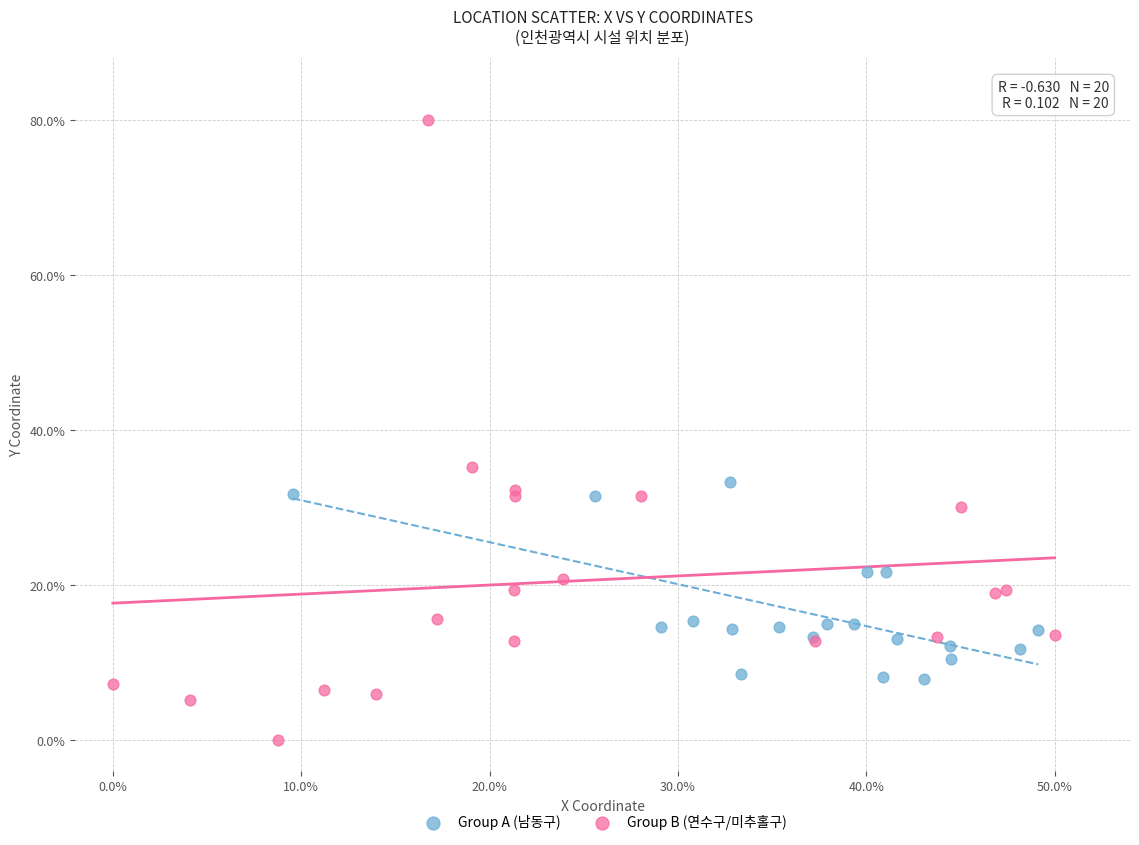

What are all the series names shown in the legend?

Group A (남동구), Group B (연수구/미추홀구)